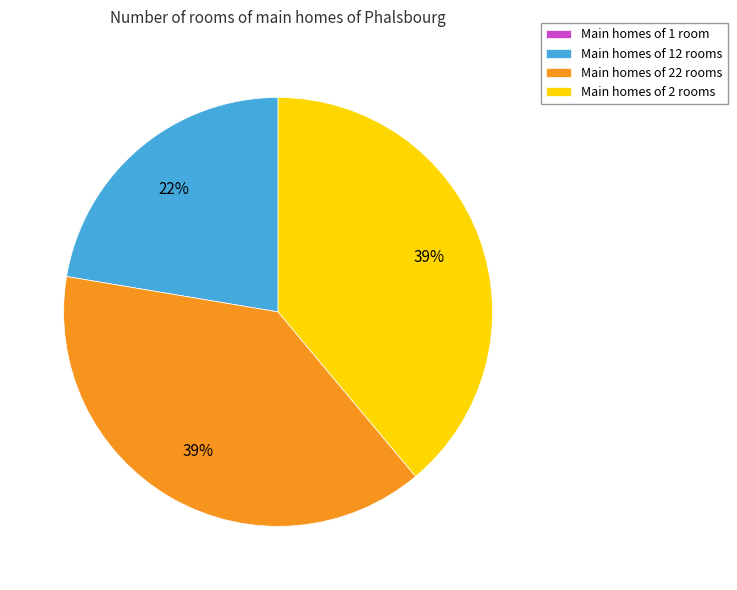

Does Main homes of 12 rooms represent more than half of the total?

No